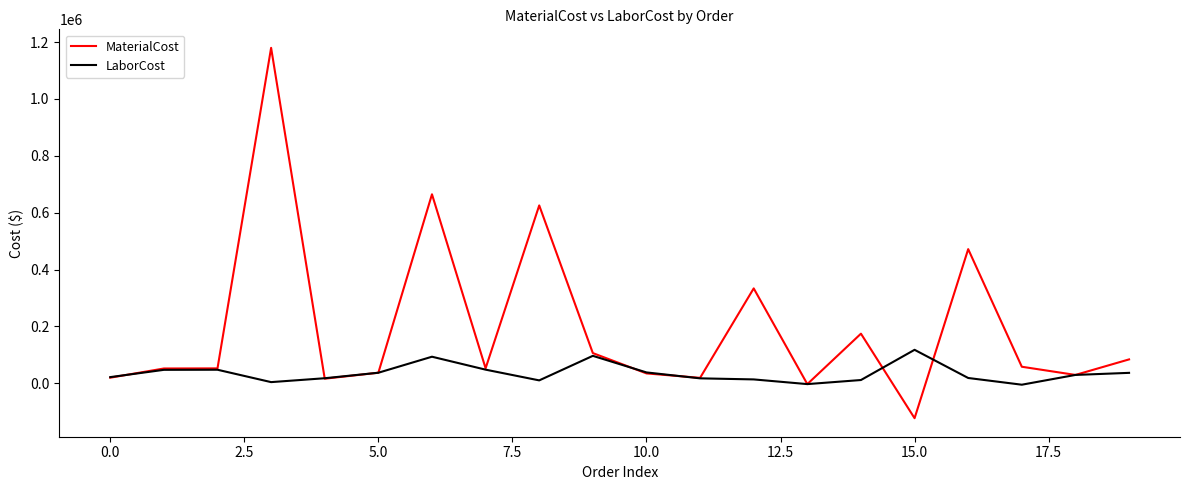

What is the minimum value shown in the chart?

-122640.0